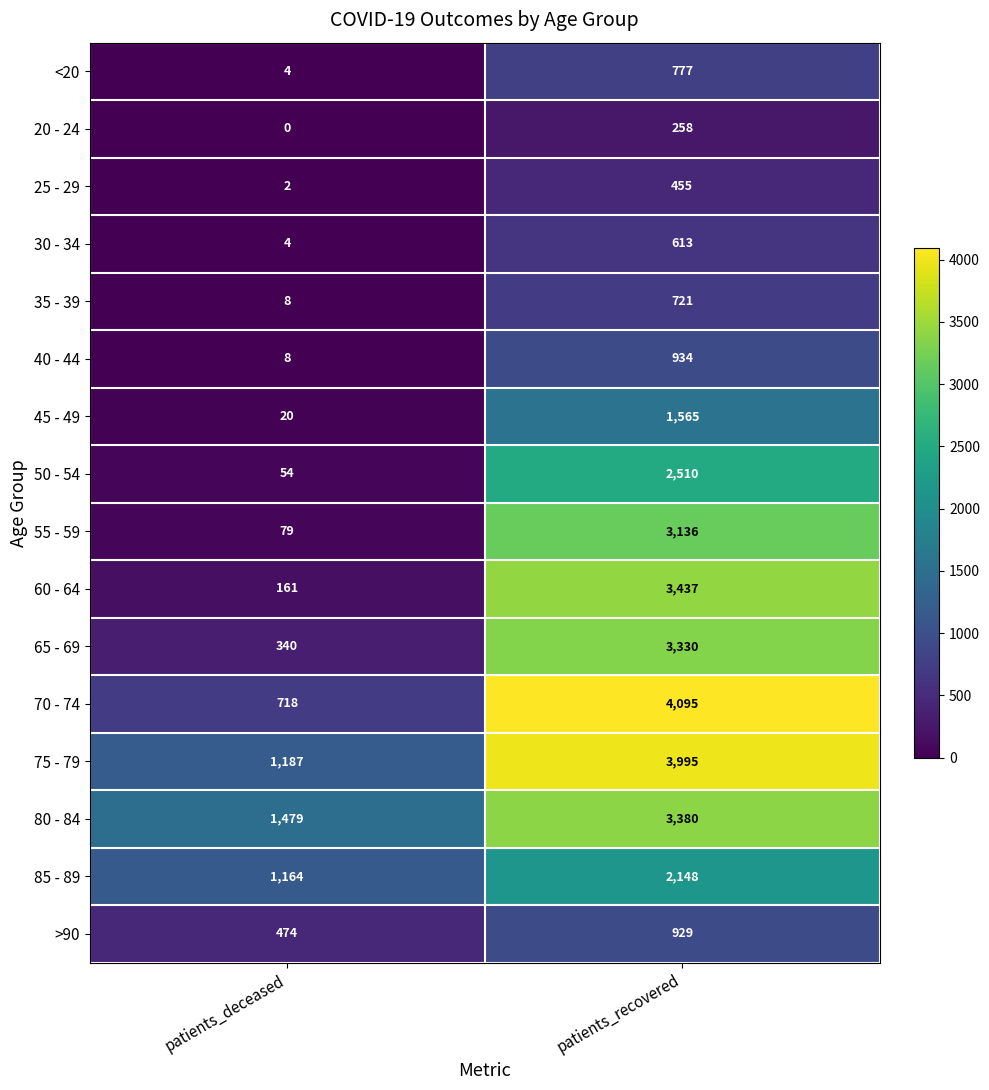

Between patients_deceased and patients_recovered, which series saw the biggest shift?

70 - 74